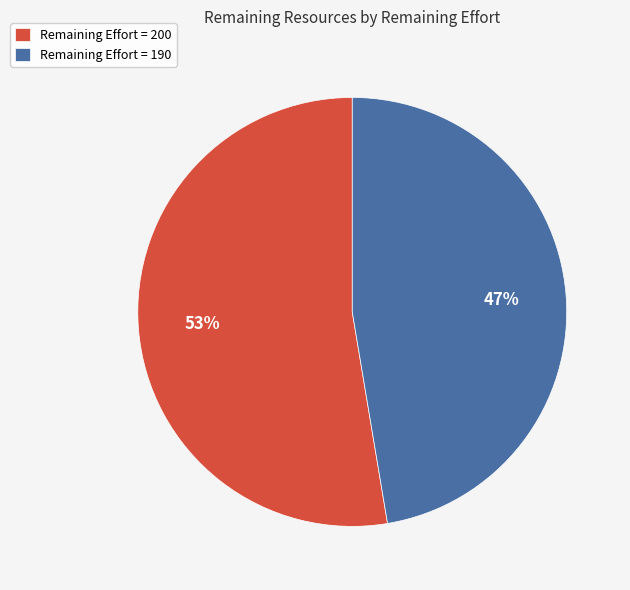

To the nearest percent, what is the average slice percentage?

50%